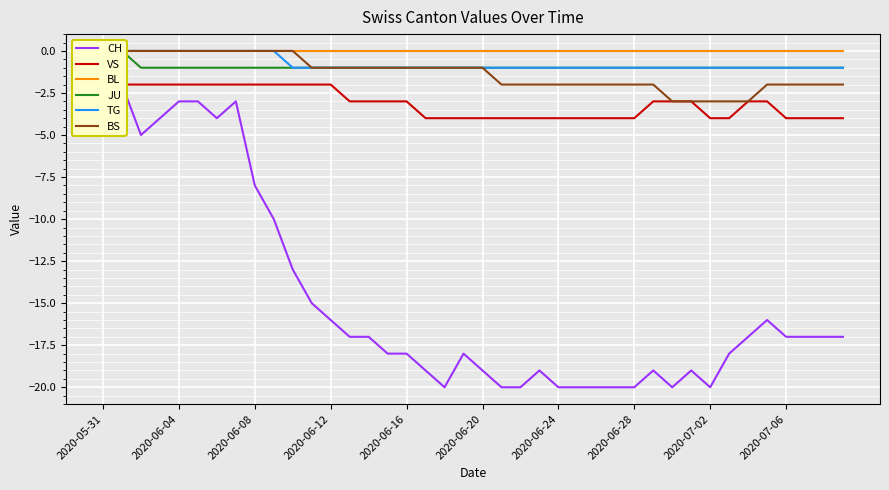

True or false: BS and BL intersect in this chart.

False